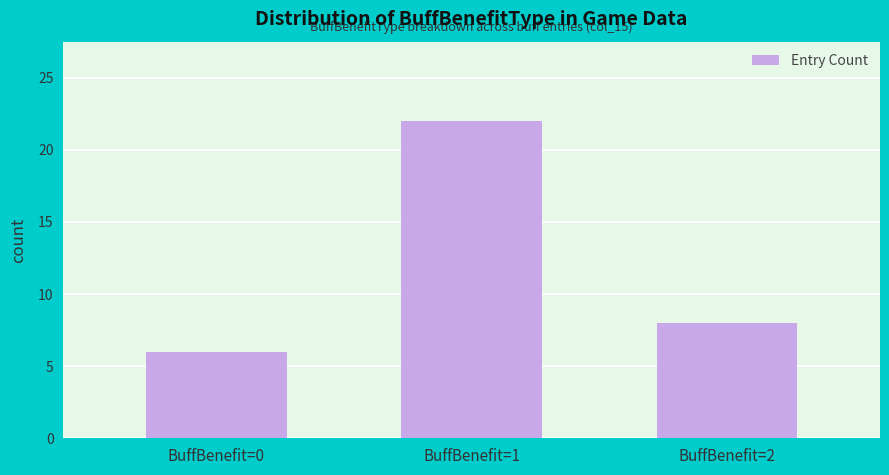

What is the change in value from BuffBenefit=0 to BuffBenefit=2?

+2